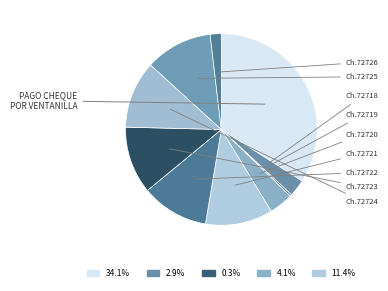

Count the number of slices in the pie.

10